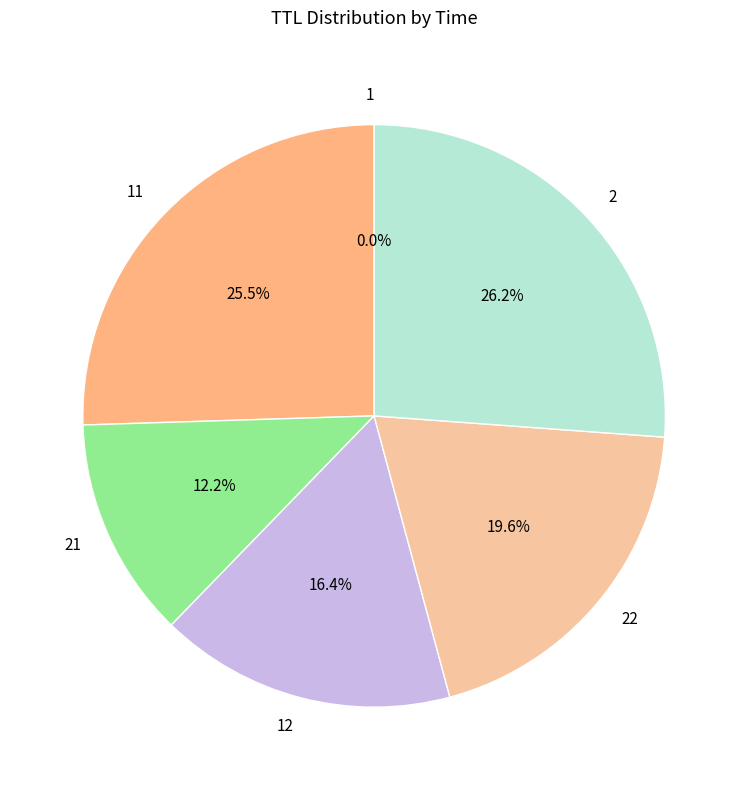

Is there any slice that represents more than half of the pie?

No